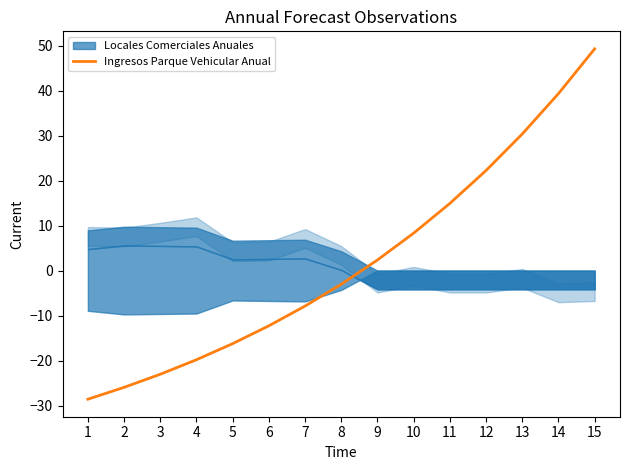

True or false: the data shows 6.7 at 11.

False